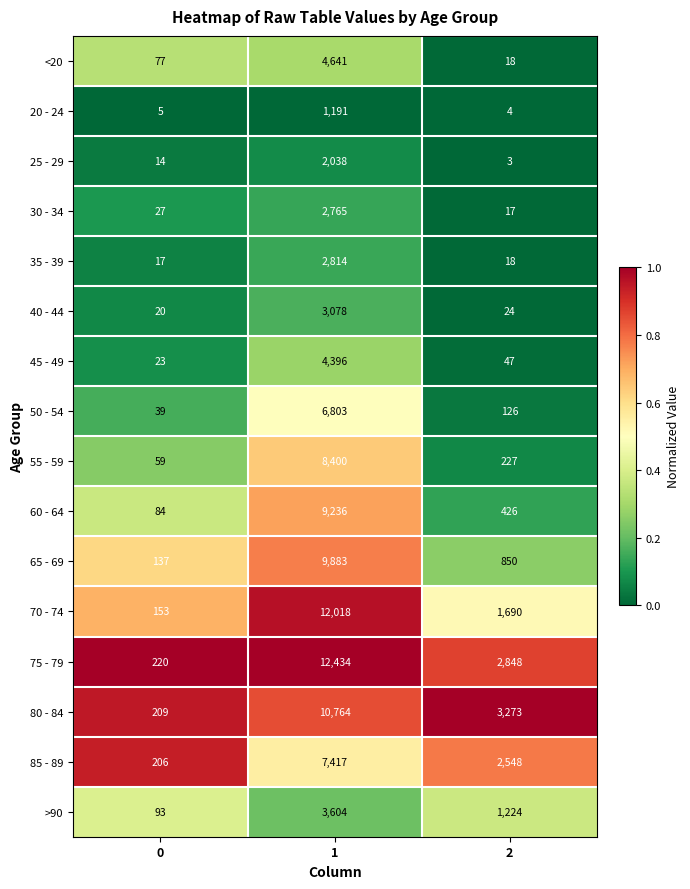

The 30 - 34 series shows 47 at 0. True or false?

False